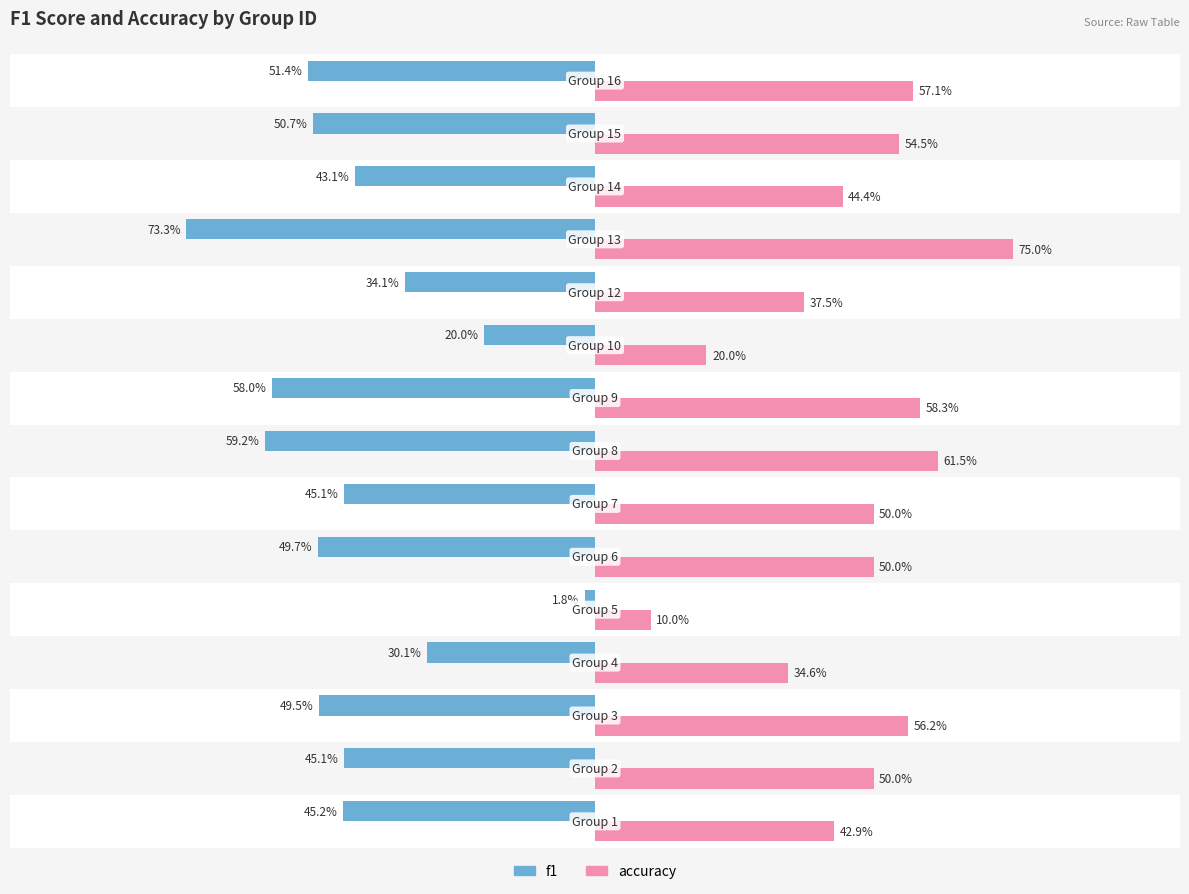

What are all the series names shown in the legend?

f1, accuracy